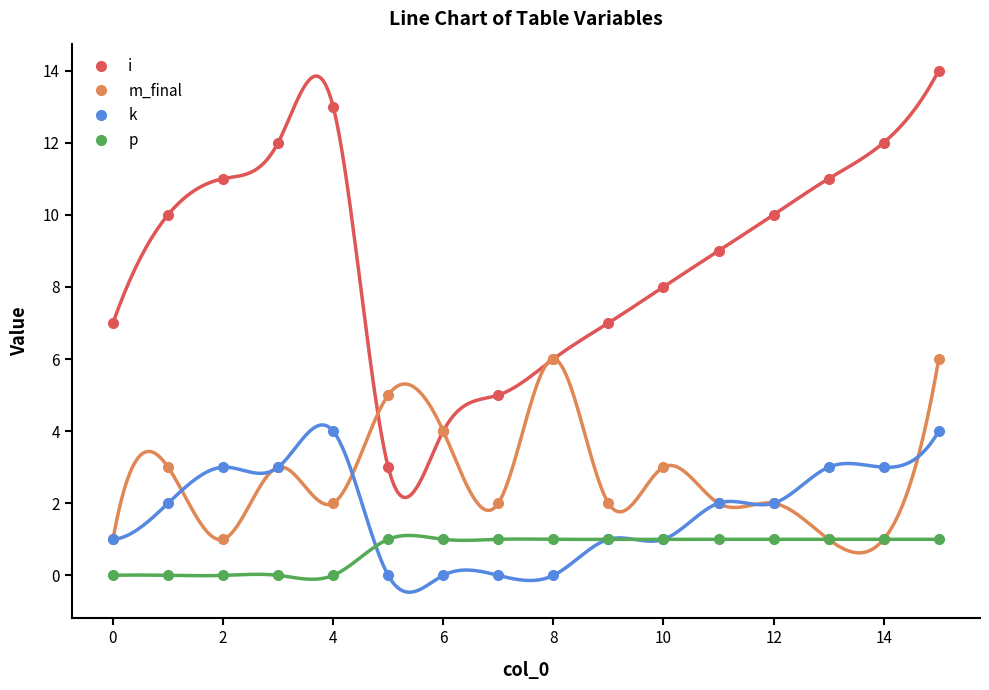

How many k values are between 1 and 3?

10